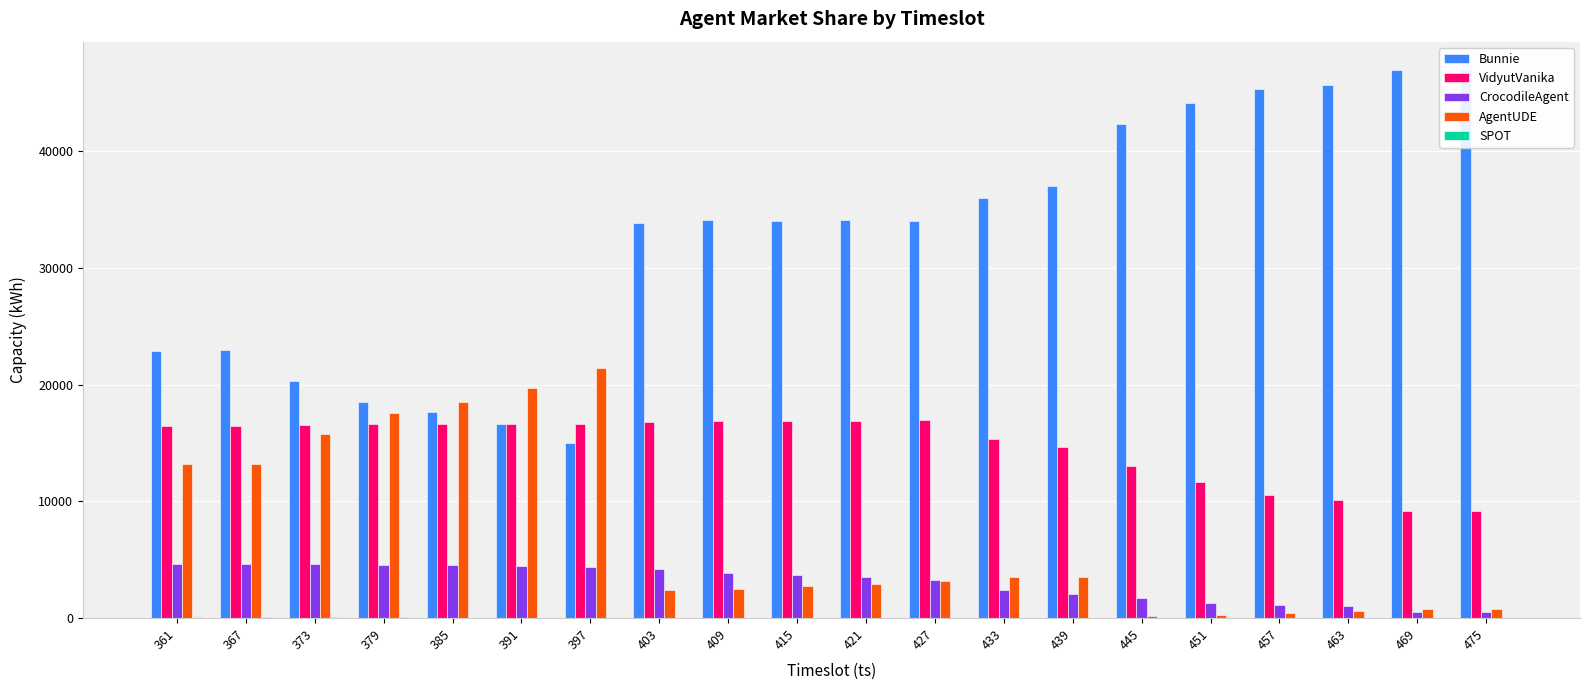

What is the sum of the VidyutVanika values at 415 and 445?

29950